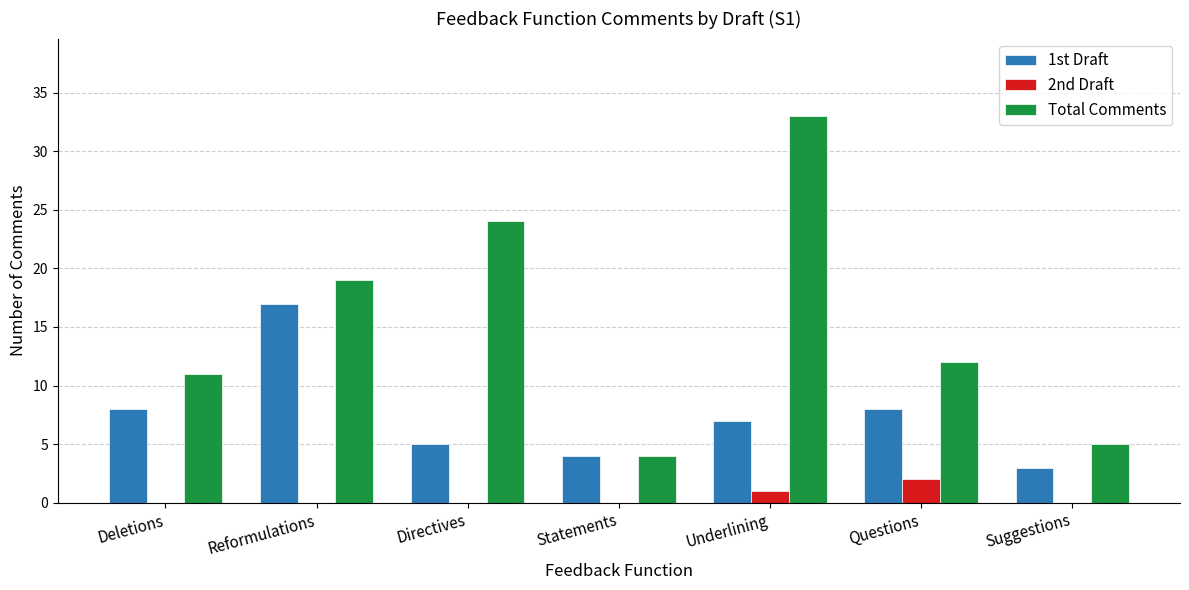

What is the maximum value shown in the chart?

33